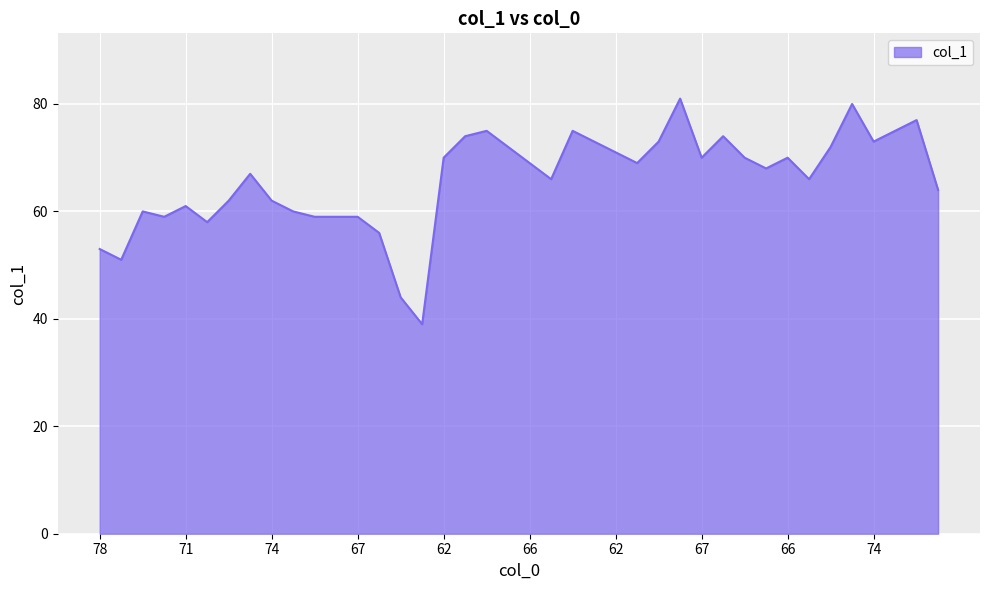

What is the smallest value displayed?

39